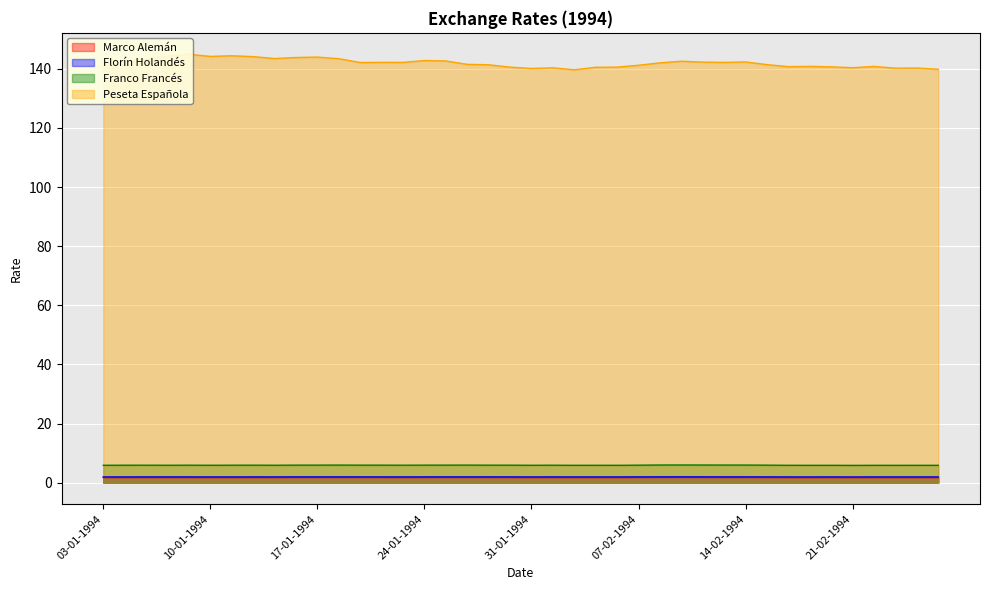

Which category has the lowest value in the Franco Francés series?

21-02-1994